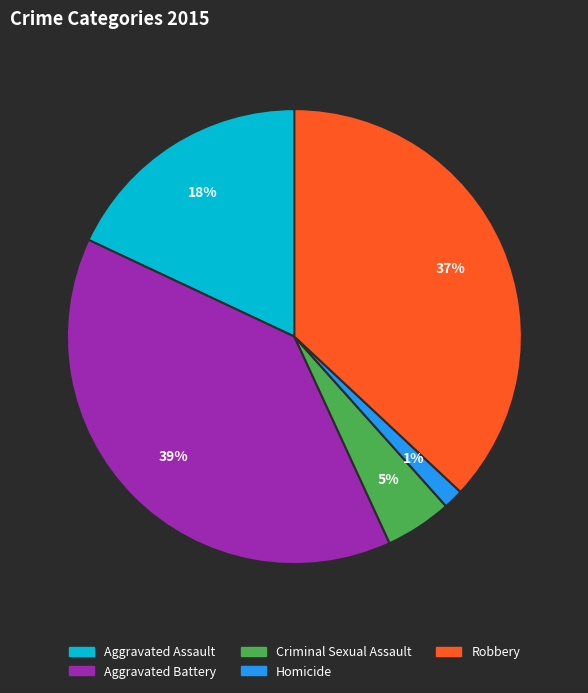

Is Robbery the majority of the pie?

No